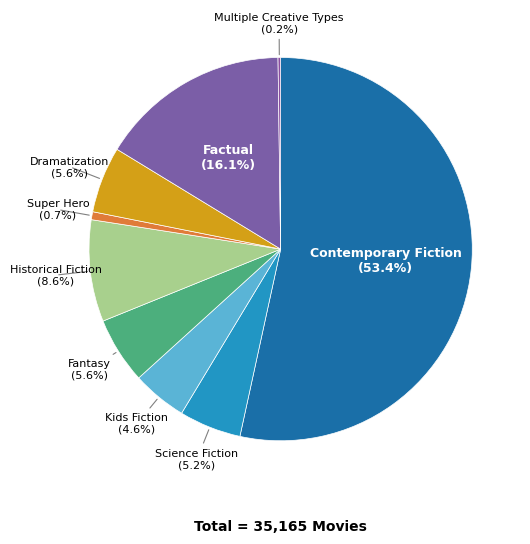

Approximately how many times larger is the value at Dramatization compared to Factual?

0.3